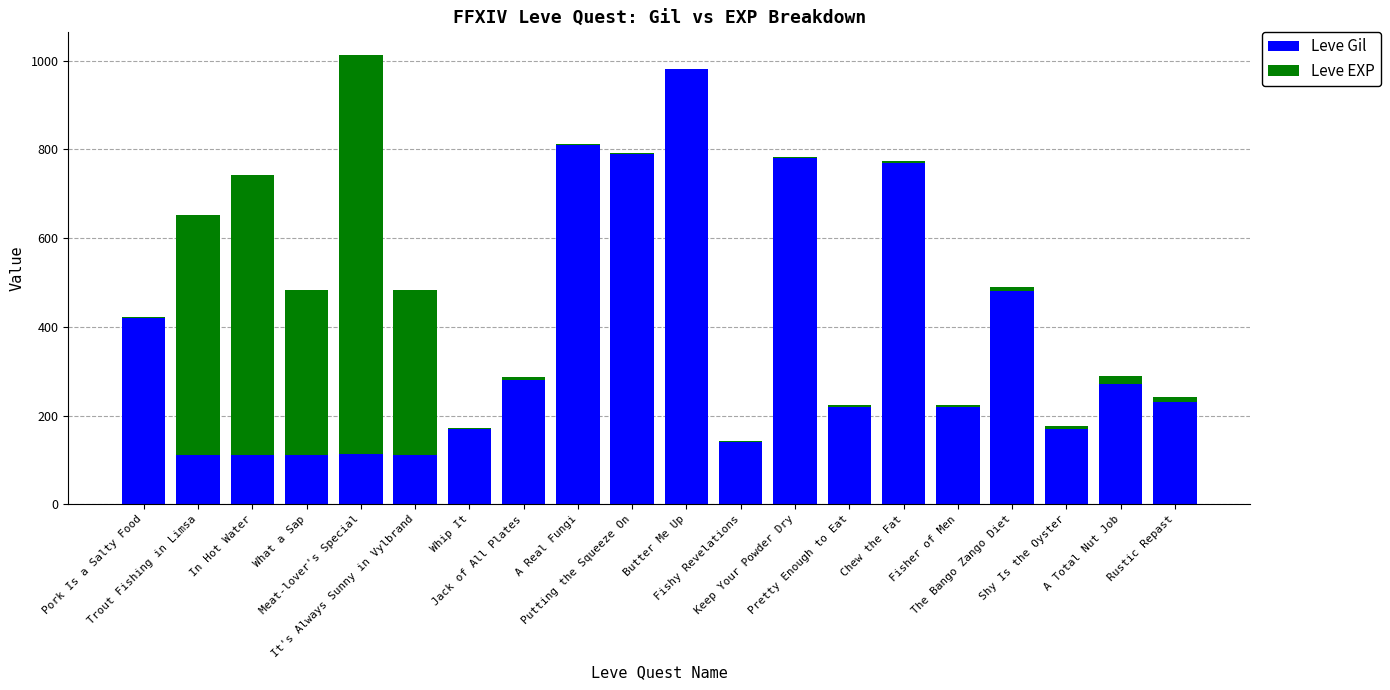

What is the highest value of the Leve Gil series?

980